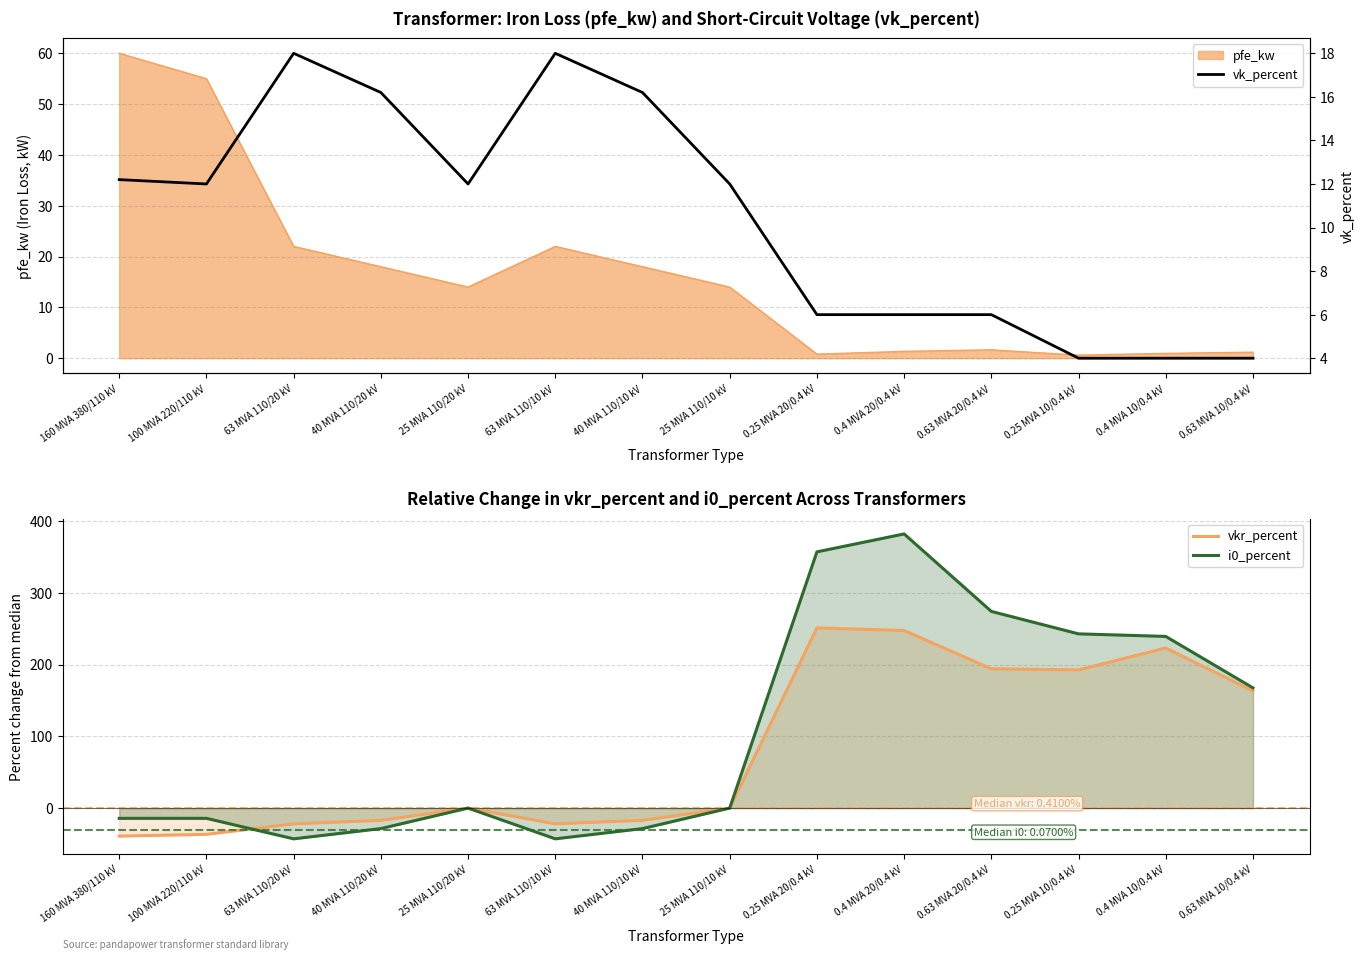

What is the highest value of the vkr_percent series?

251.2